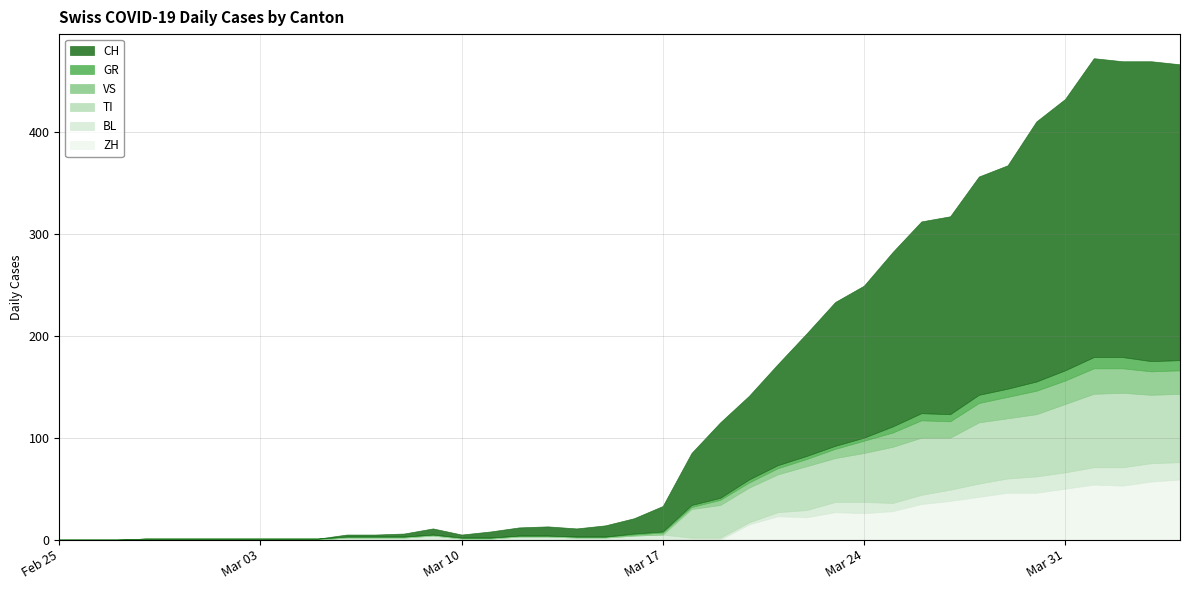

Between 2020-03-22 and 2020-04-02, which series saw the biggest shift?

CH